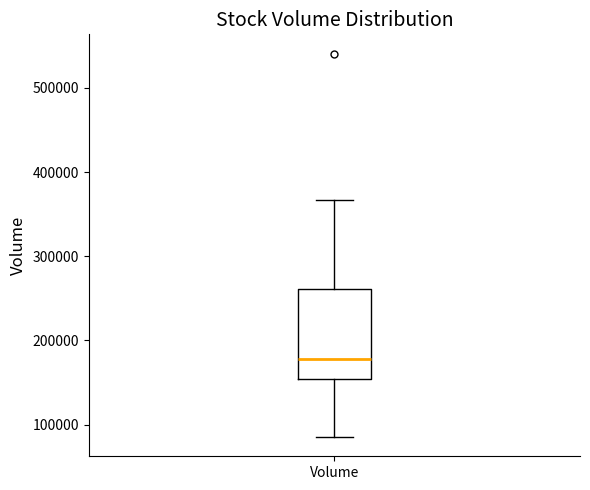

Transcribe this box plot: give where the median line is, the range the box spans, and where the two whiskers end, as read against the y-axis. The values are not printed on the chart, so give them approximately, as read against the axis.

median 180000, box 150000 to 260000, whiskers 90000 to 370000